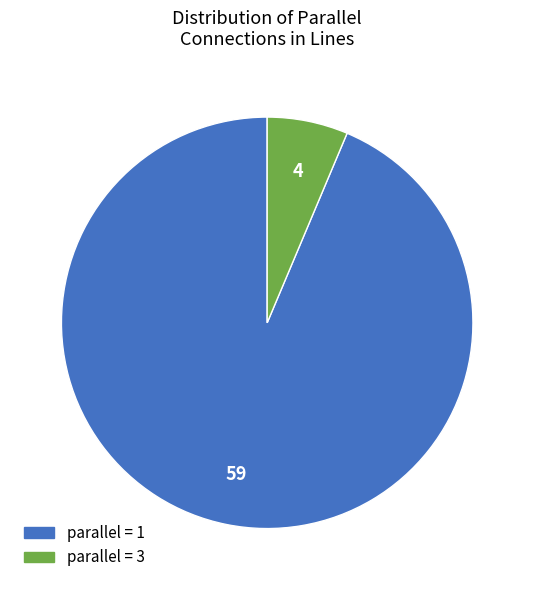

Rank the categories by value from lowest to highest.

parallel = 3, parallel = 1